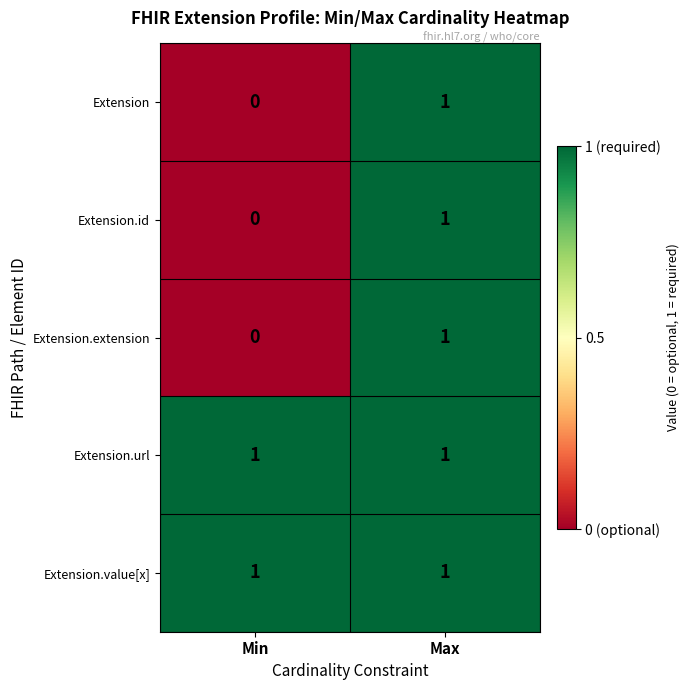

Reading left to right, what are all the values shown in this chart?

Extension: 0	1
Extension.id: 0	1
Extension.extension: 0	1
Extension.url: 1	1
Extension.value[x]: 1	1